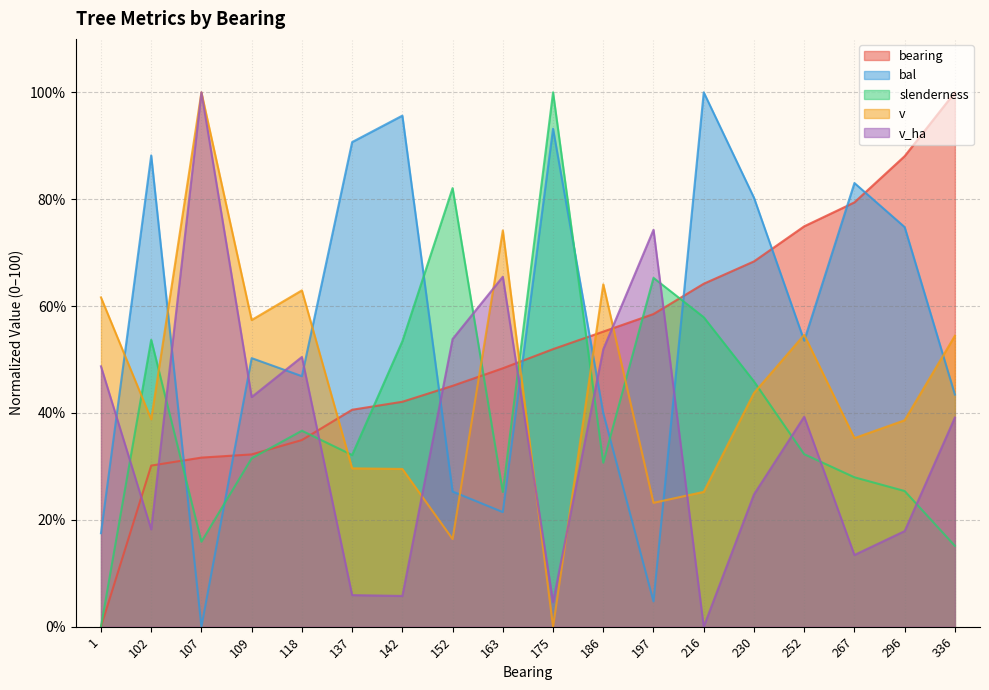

Reading left to right, transcribe all the data shown in this chart.

bearing: 0.0	30.1	31.6	32.2	34.9	40.6	42.1	45.1	48.4	51.9	55.2	58.5	64.2	68.4	74.9	79.4	88.1	100.0
bal: 17.5	88.2	0.0	50.3	46.9	90.7	95.6	25.3	21.4	93.2	40.0	4.7	100.0	80.3	53.5	83.0	74.8	43.4
slenderness: 0.0	53.7	15.9	31.5	36.7	32.1	53.4	82.1	25.2	100.0	30.7	65.3	57.9	45.9	32.3	28.0	25.4	15.1
v: 61.6	38.8	100.0	57.4	62.9	29.6	29.5	16.4	74.2	0.0	64.1	23.2	25.2	43.7	54.6	35.3	38.6	54.4
v_ha: 48.7	18.2	100.0	43.0	50.5	5.9	5.8	53.8	65.5	4.6	51.9	74.3	0.0	24.8	39.3	13.4	17.9	39.1